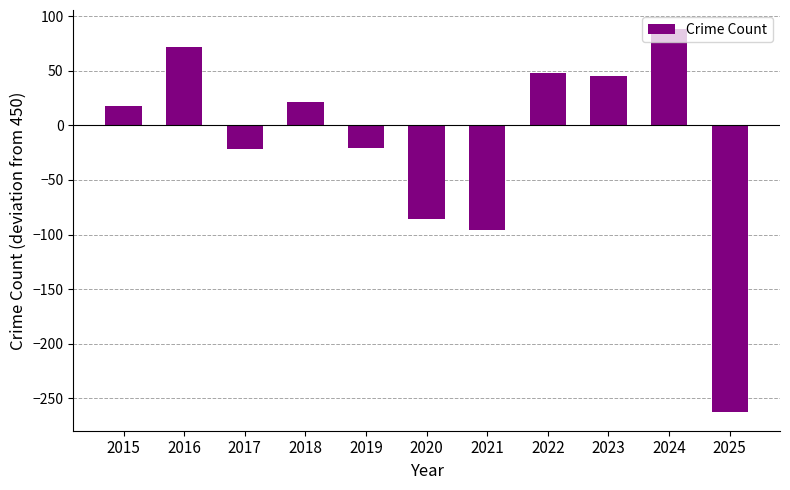

Is it true that the value at 2021 is -96?

True